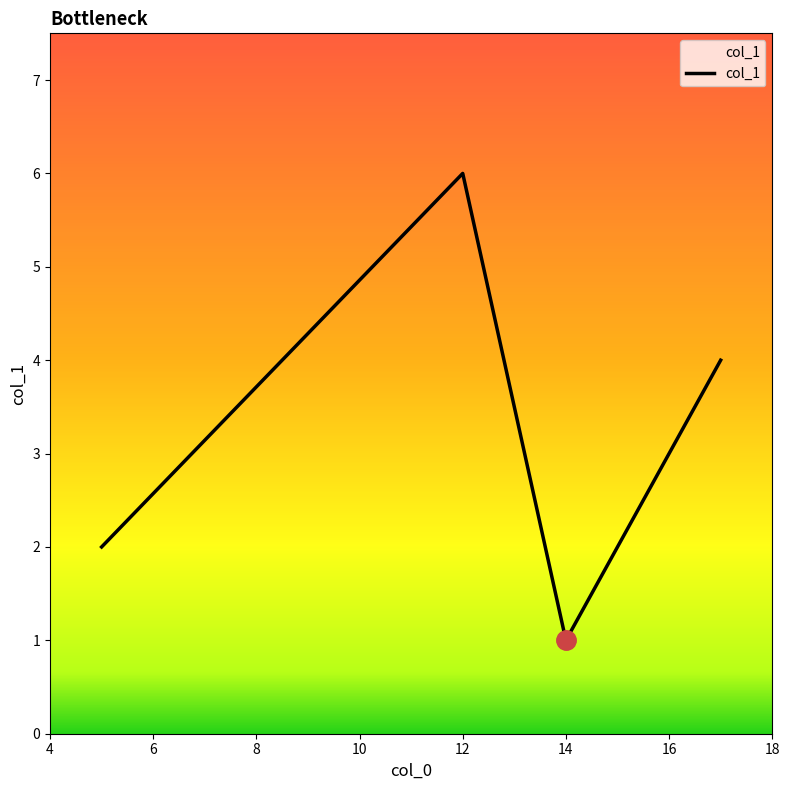

What is the smallest value displayed?

1